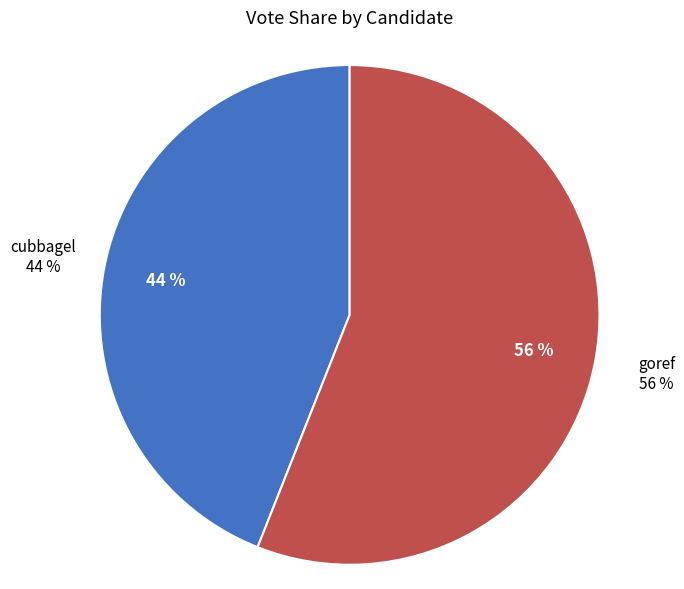

True or false: cubbagel accounts for 44% of the total.

True